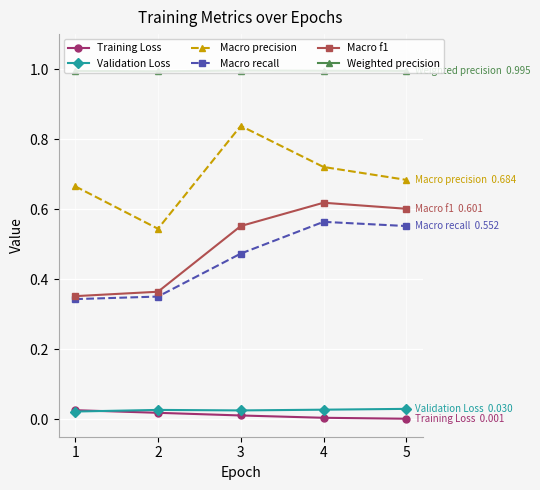

Which series has the largest total across all categories?

Weighted precision